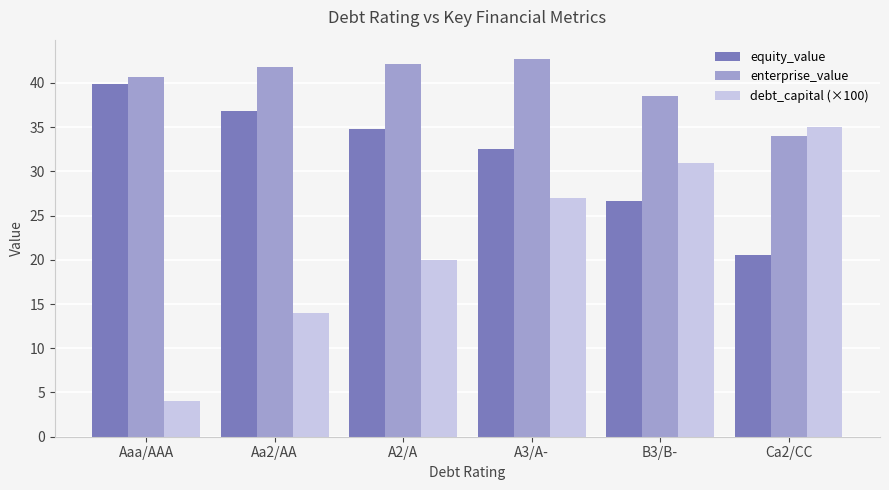

Count the number of data series in this chart.

3